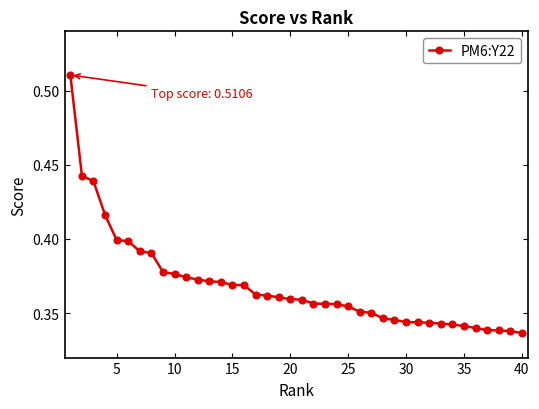

What is the sum of all values?

14.7